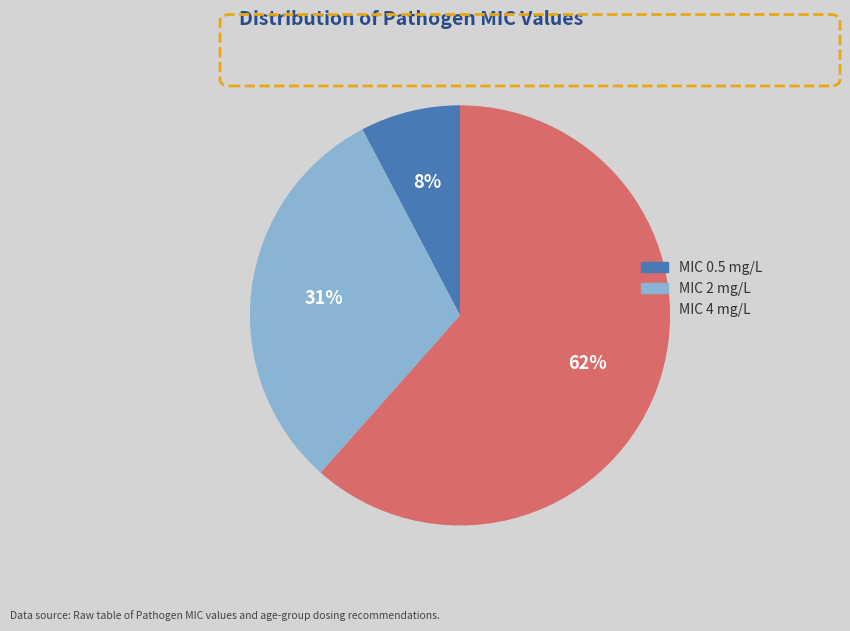

Between MIC 2 mg/L and MIC 4 mg/L, which is larger?

MIC 4 mg/L